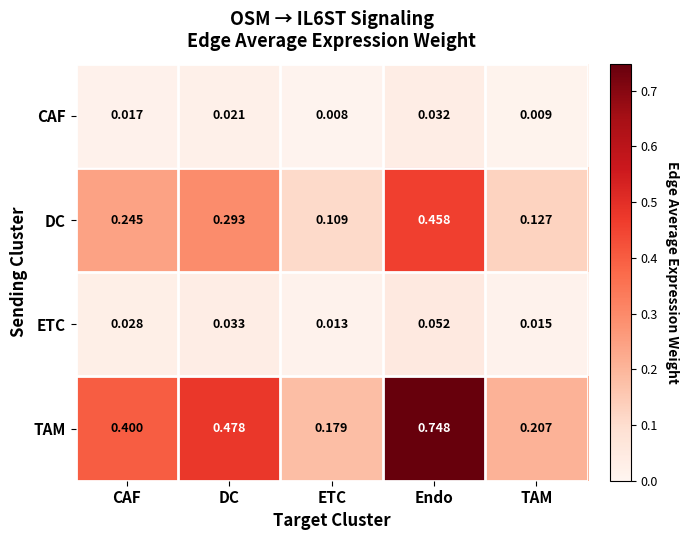

Between DC and TAM, which series saw the biggest shift?

TAM